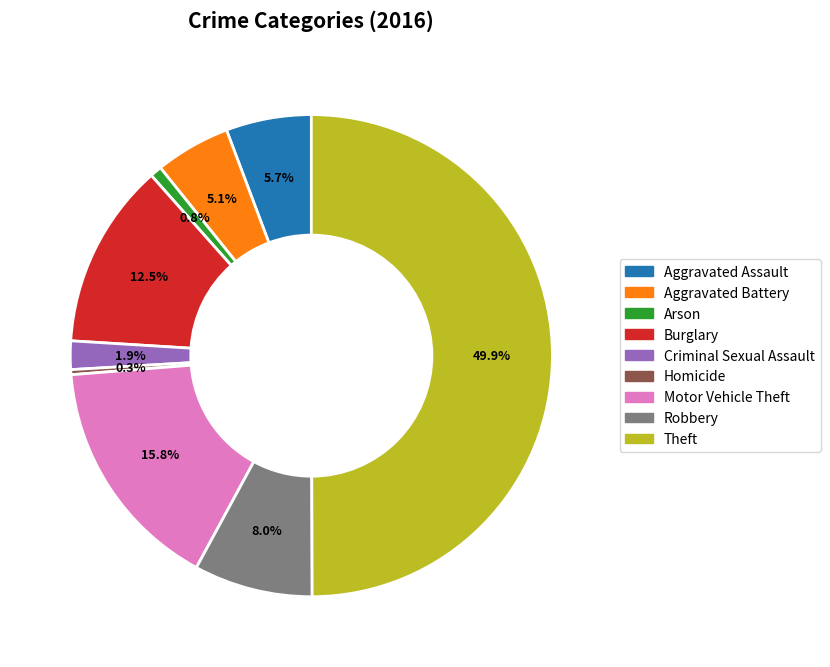

Which has a higher value, Aggravated Battery or Homicide?

Aggravated Battery